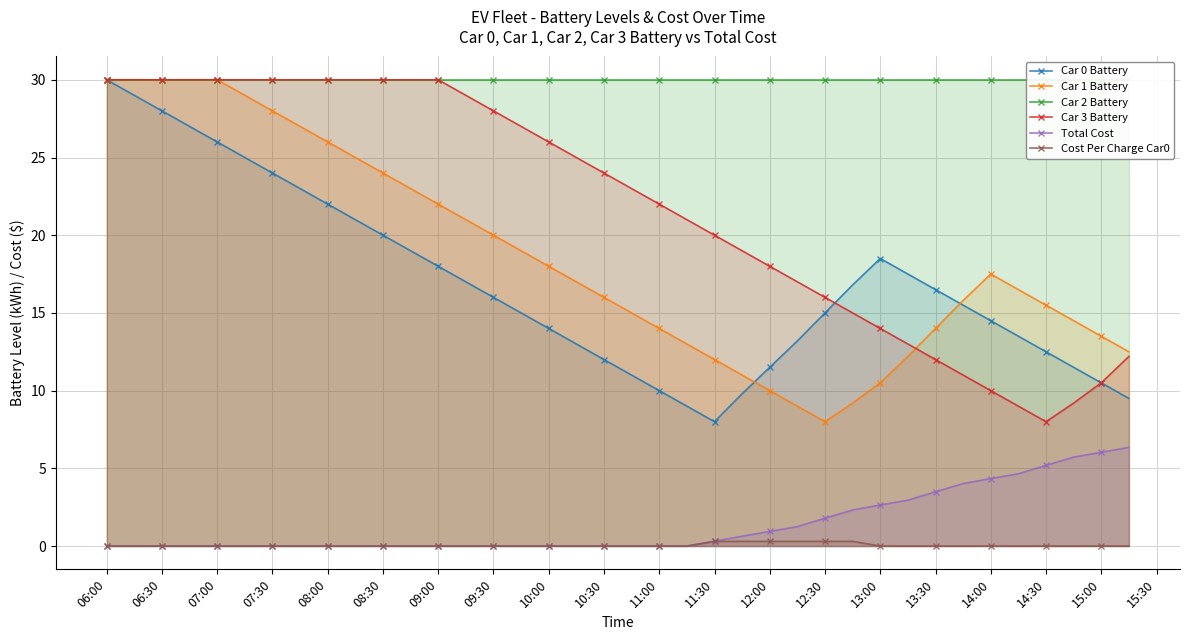

True or false: Total Cost has more than 1 points higher than both neighbors.

False